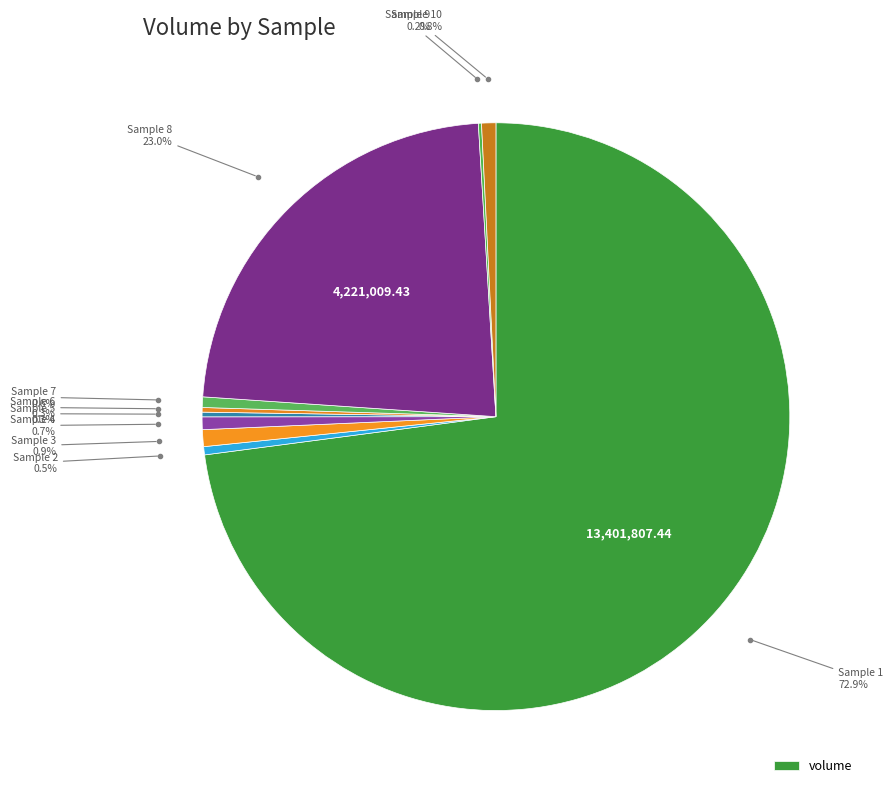

Which category has the biggest portion of the pie?

1